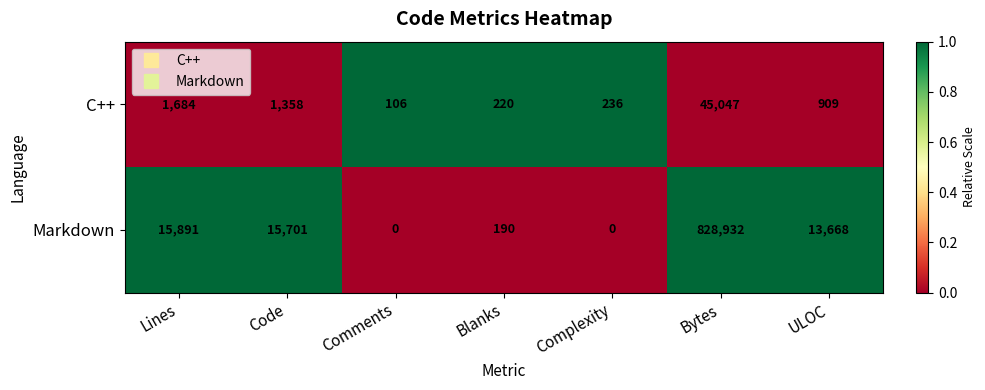

Reading right to left, what are all the values shown in this chart?

C++: ULOC=909	Bytes=45047	Complexity=236	Blanks=220	Comments=106	Code=1358	Lines=1684
Markdown: ULOC=13668	Bytes=828932	Complexity=0	Blanks=190	Comments=0	Code=15701	Lines=15891